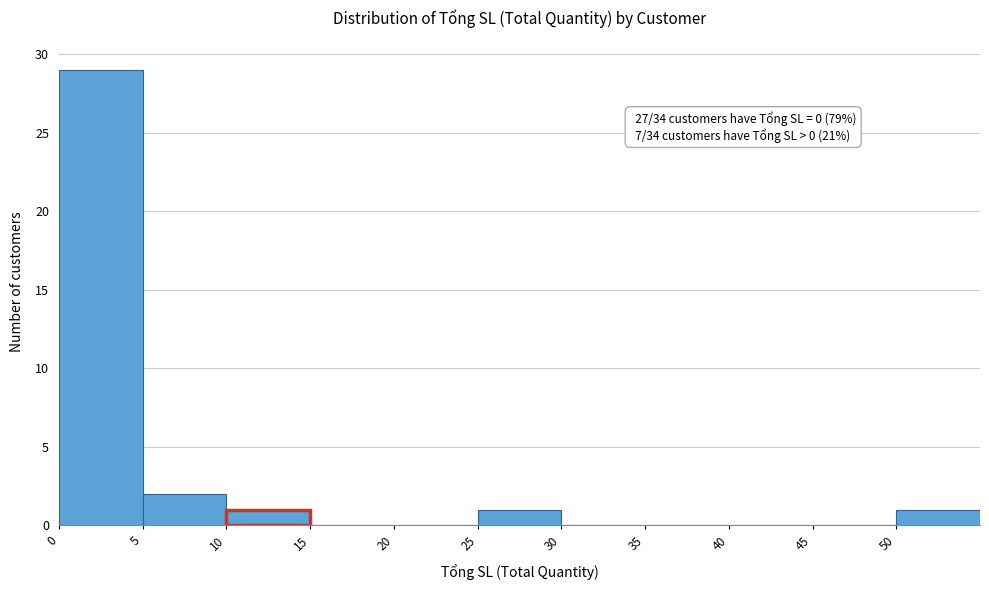

Over which range of the x-axis is the bar tallest?

0 to 5